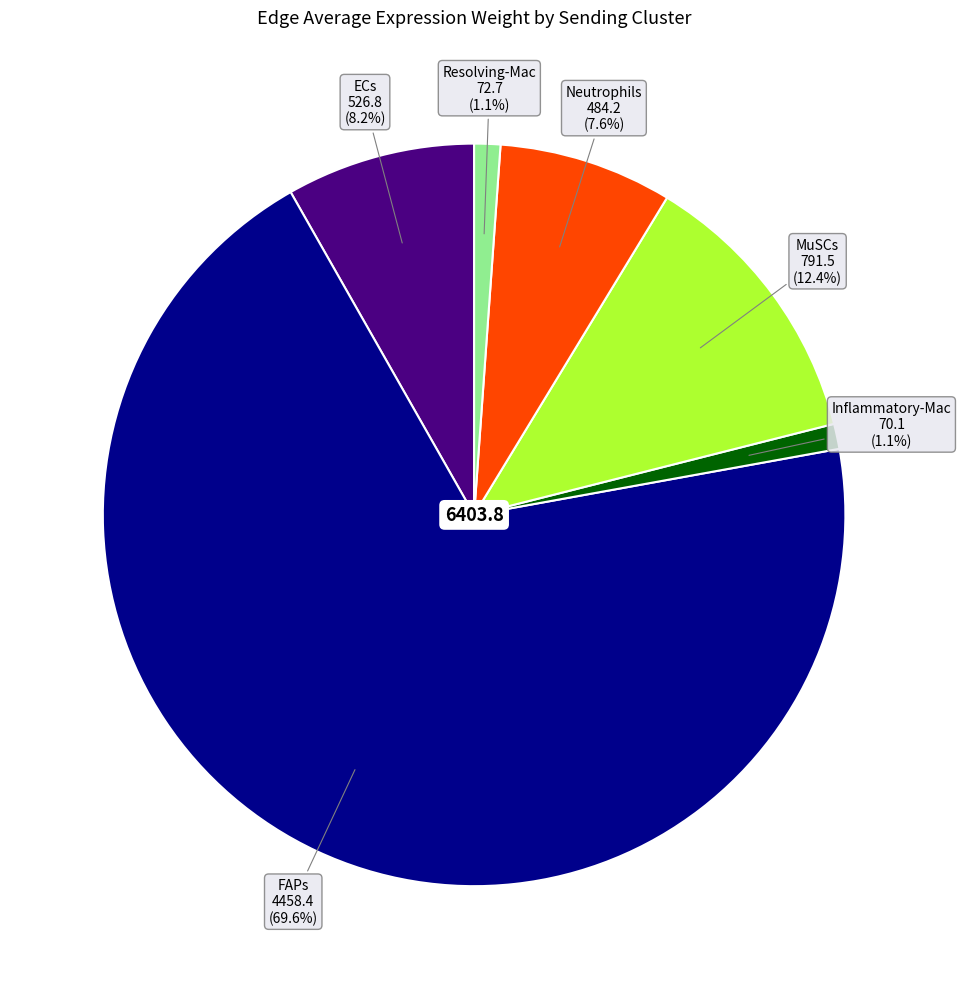

Is there any slice that represents more than half of the pie?

Yes